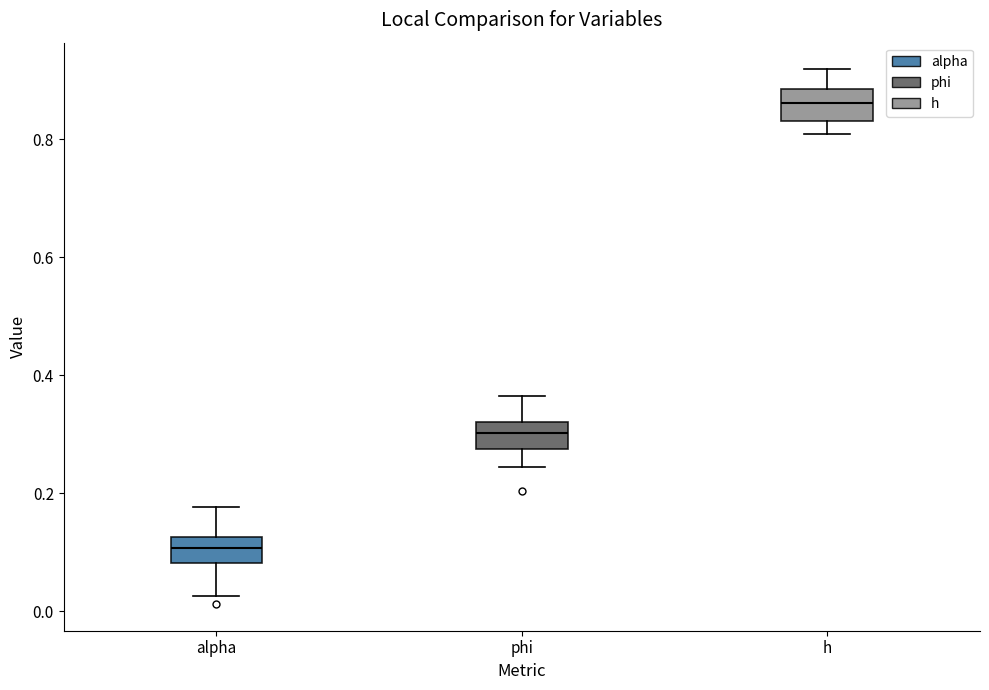

Reading left to right, transcribe this box plot: for each box, give where its median line is, the range the box spans, and where its two whiskers end, as read against the y-axis. The values are not printed on the chart, so give them approximately, as read against the axis.

alpha: median 0.10, box 0.08 to 0.12, whiskers 0.02 to 0.18
phi: median 0.30, box 0.28 to 0.32, whiskers 0.24 to 0.36
h: median 0.86, box 0.84 to 0.88, whiskers 0.80 to 0.92